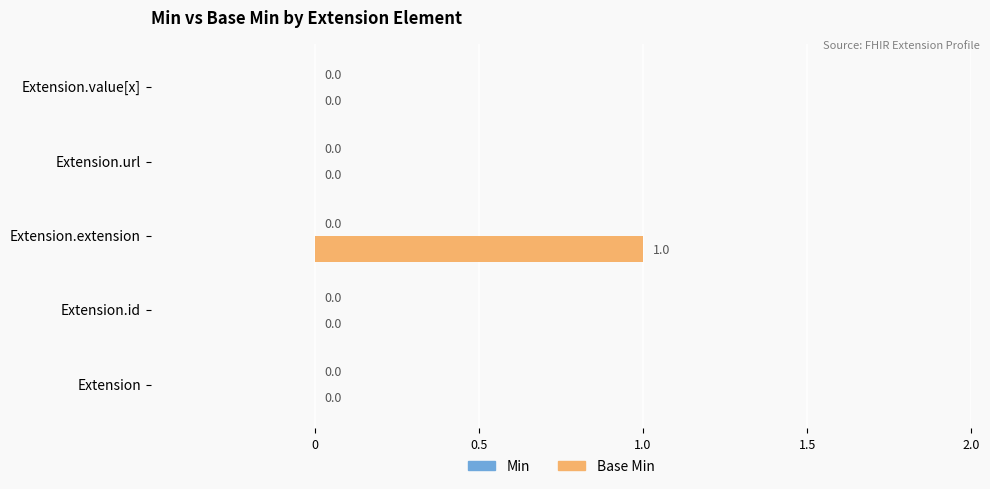

Reading bottom to top, extract all data points from this chart.

Extension=0	Extension.id=0	Extension.extension=1	Extension.url=0	Extension.value[x]=0